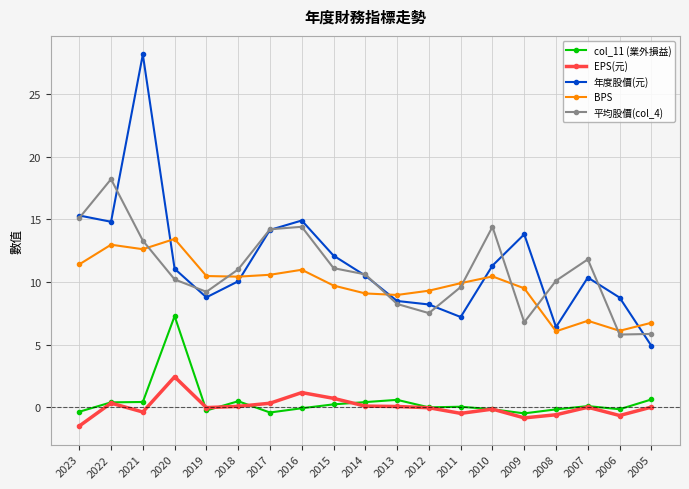

Is the value of BPS at 2012 greater than the value of 平均股價(col_4) at 2021?

No